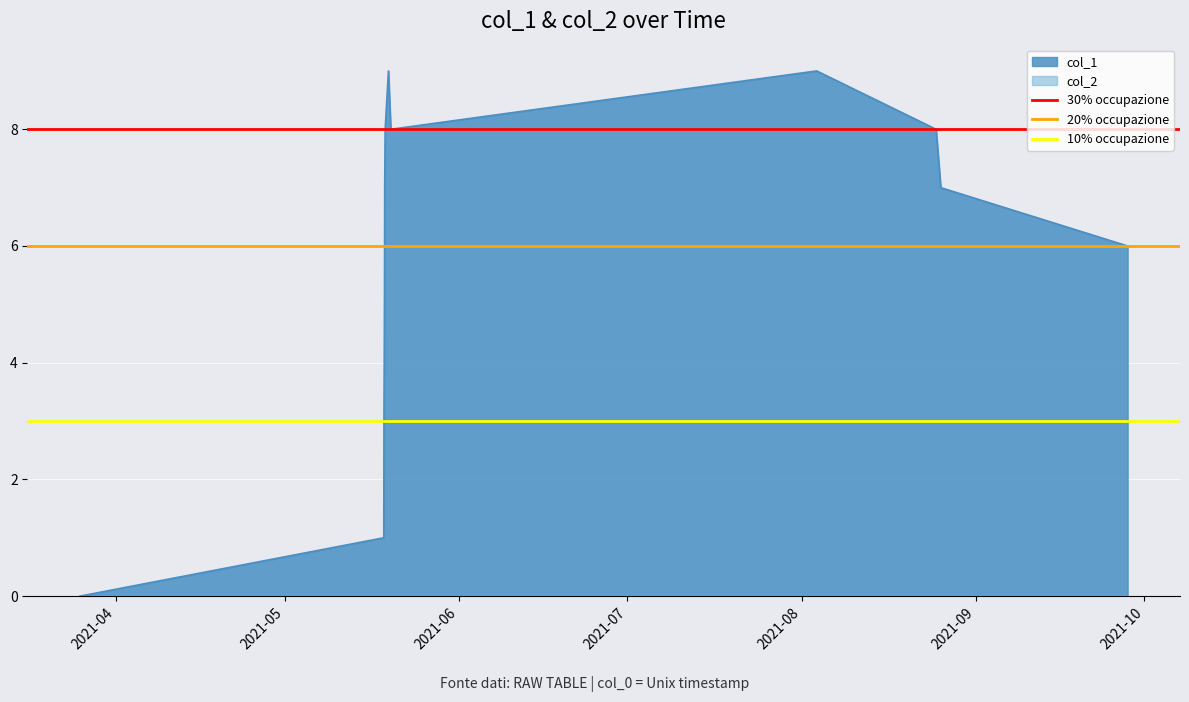

The value of 30% occupazione at 2021-04 is 8. True or false?

True